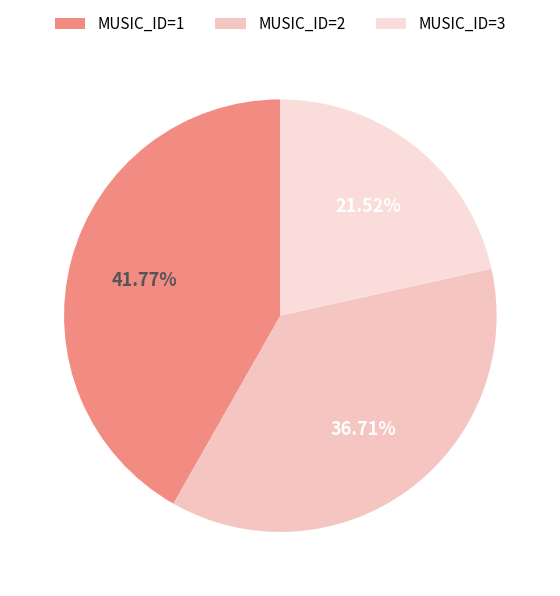

To the nearest percent, what is the difference between the largest and smallest slice percentages?

20%